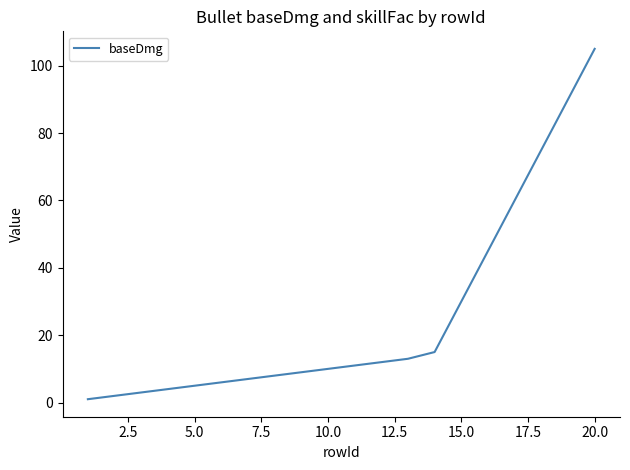

What is the difference between the maximum and minimum values?

104